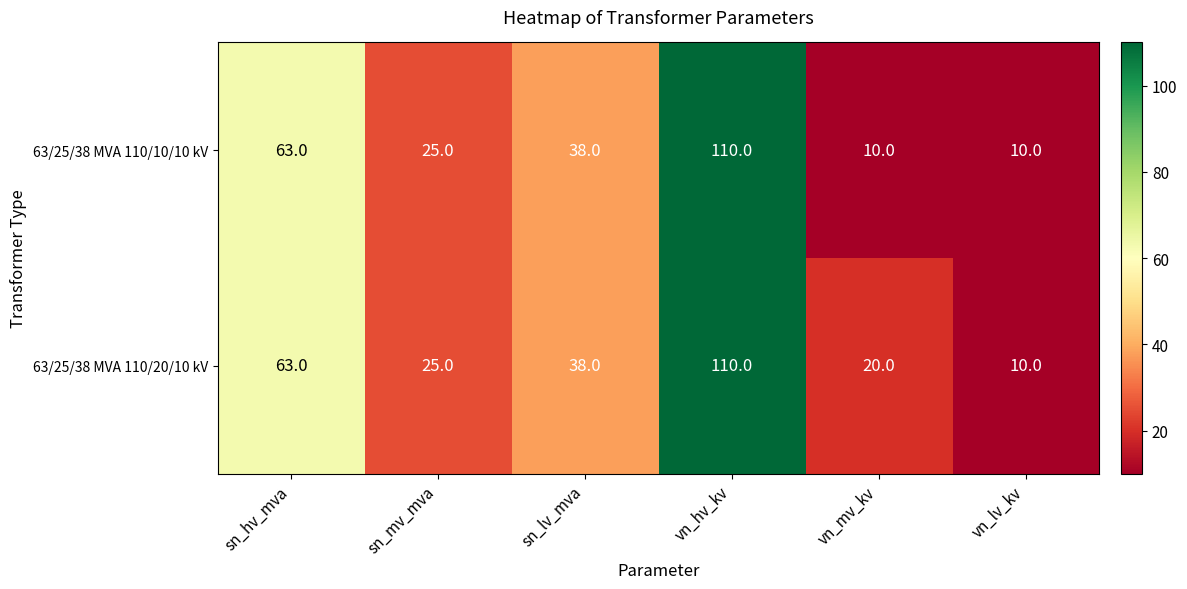

What is the sum of the 63/25/38 MVA 110/10/10 kV values at vn_hv_kv and vn_lv_kv?

120